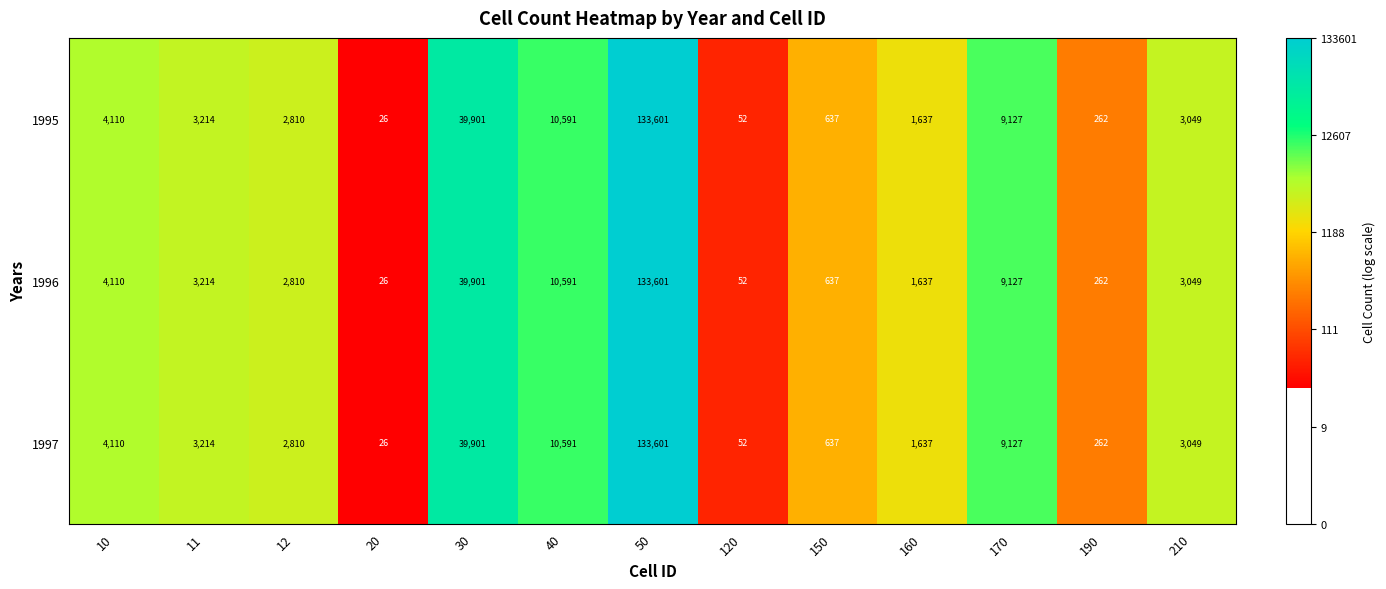

What is the sum of all 1997 values?

209017